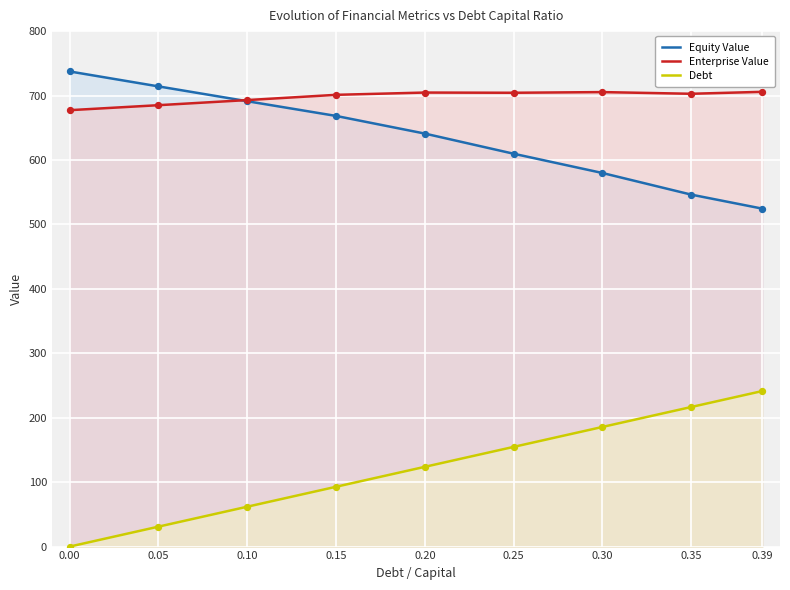

What is the total value across all series at 0.10?

1446.1